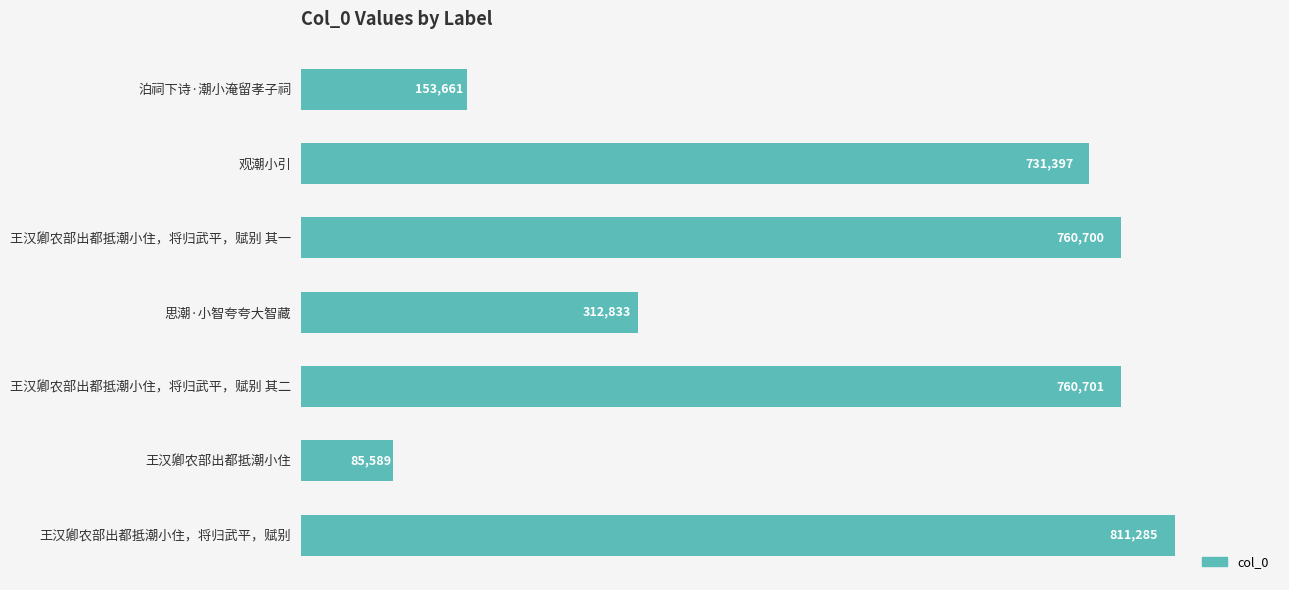

What is the label of the 5th bar from the bottom?

王汉卿农部出都抵潮小住，将归武平，赋别 其一